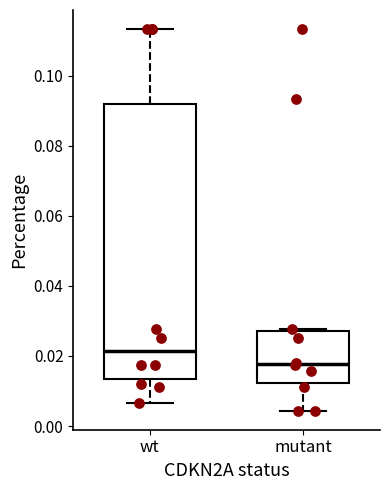

Reading left to right, transcribe this box plot: for each box, give where its median line is, the range the box spans, and where its two whiskers end, as read against the y-axis. The values are not printed on the chart, so give them approximately, as read against the axis.

wt: median 0.022, box 0.014 to 0.092, whiskers 0.006 to 0.114
mutant: median 0.018, box 0.012 to 0.028, whiskers 0.004 to 0.028 (just above the box's upper edge)